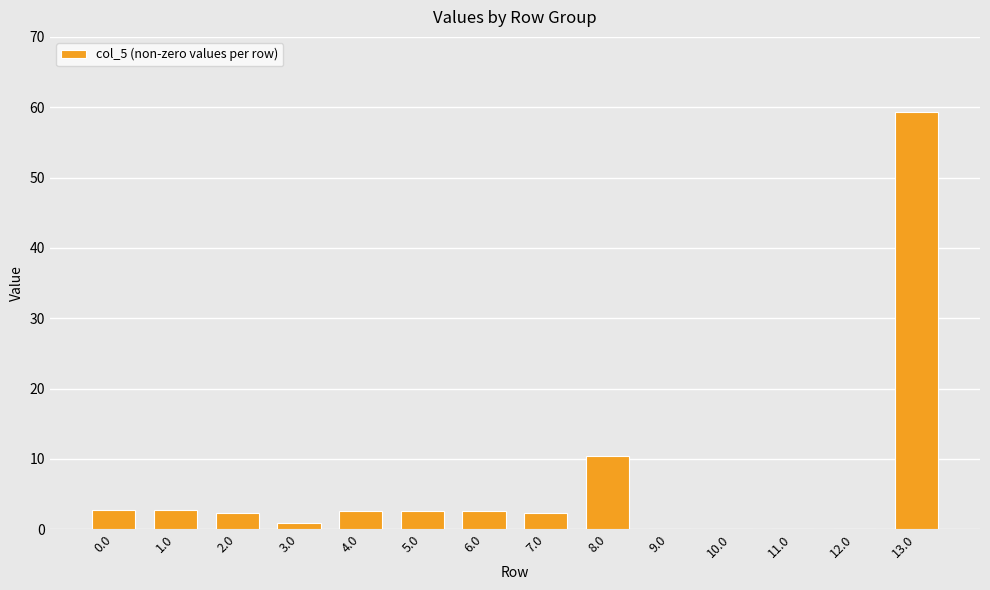

What is the difference between the values at 1.0 and 5.0?

0.1